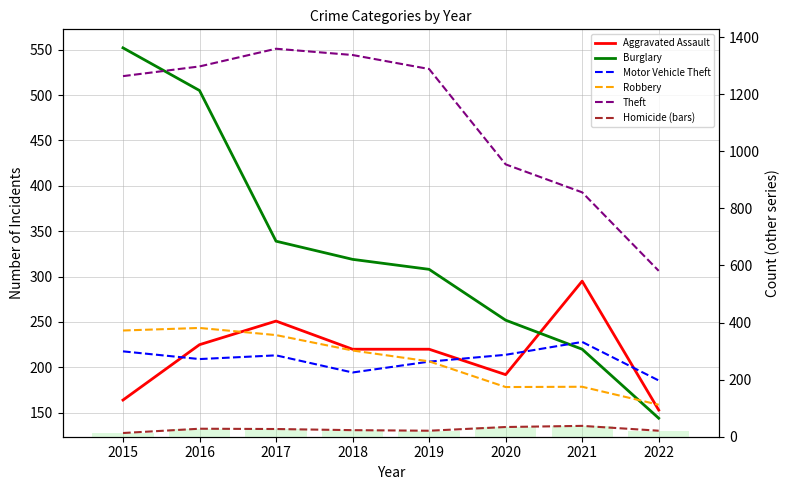

Between 2015 and 2020, which is larger?

2020